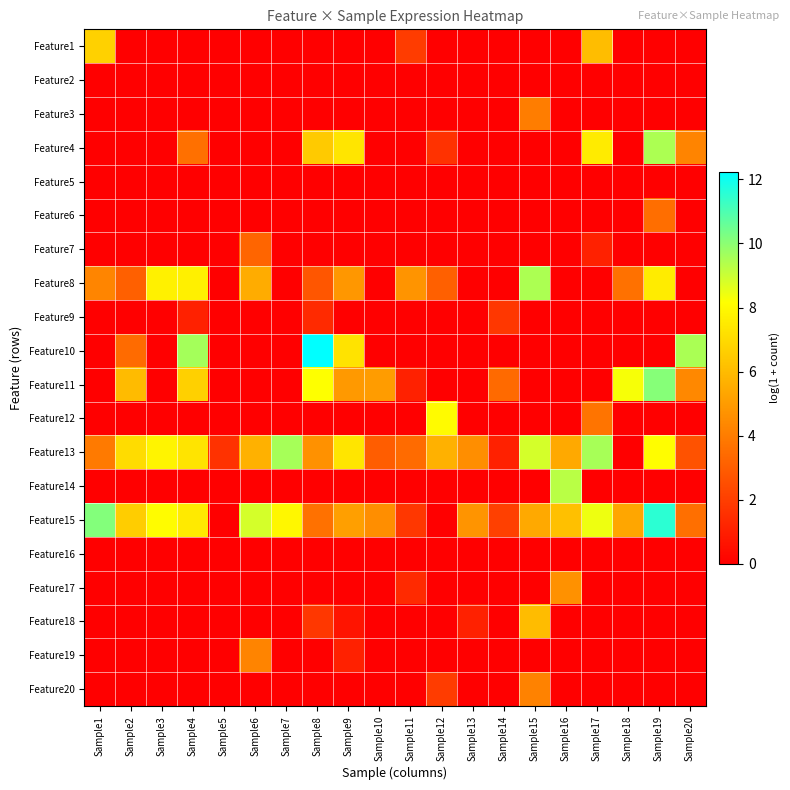

What is the spread (max minus min) of values at Sample7?

9.6